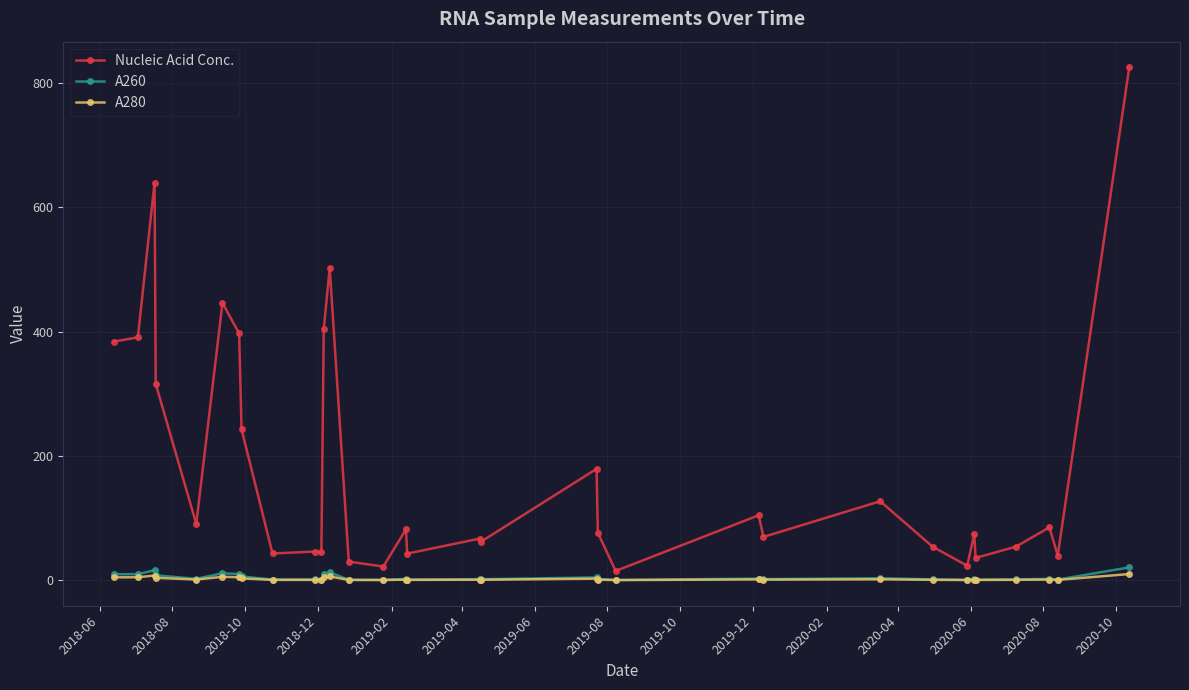

Is this an area chart (filled region under the line)?

No